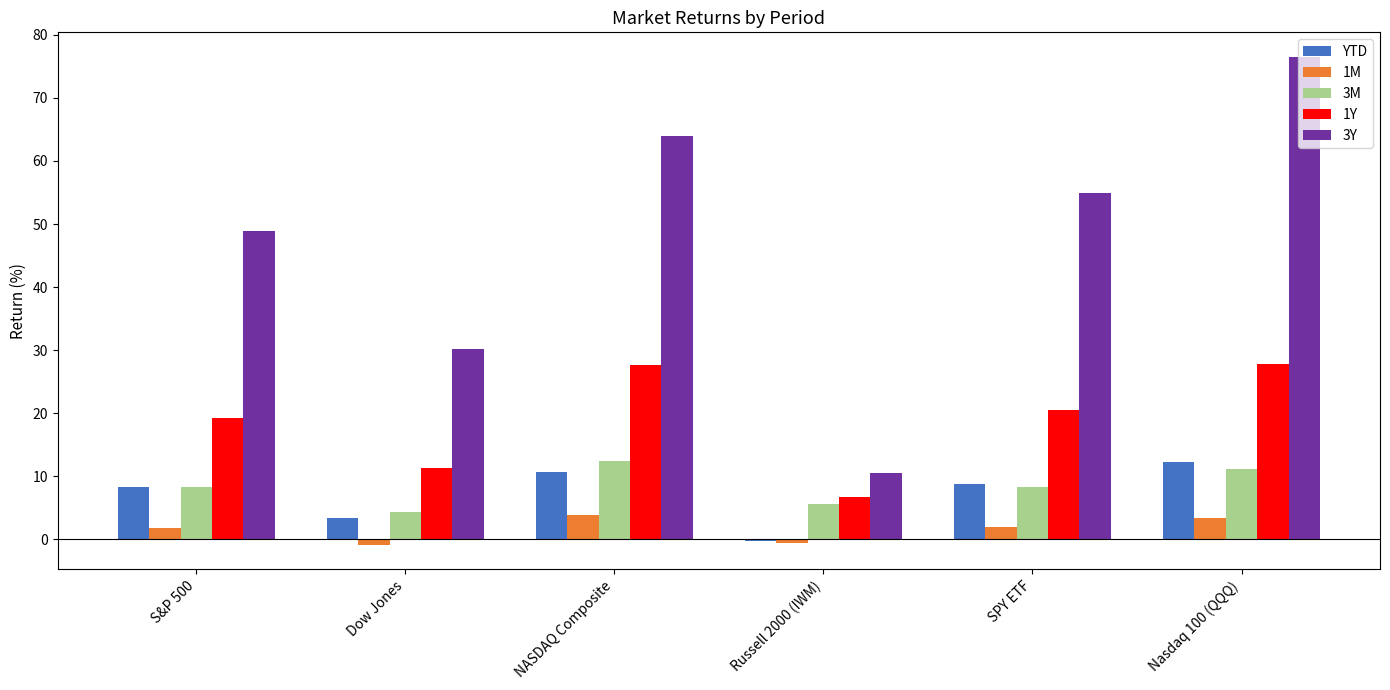

What is the difference between the maximum and minimum values in the 1Y series?

21.1